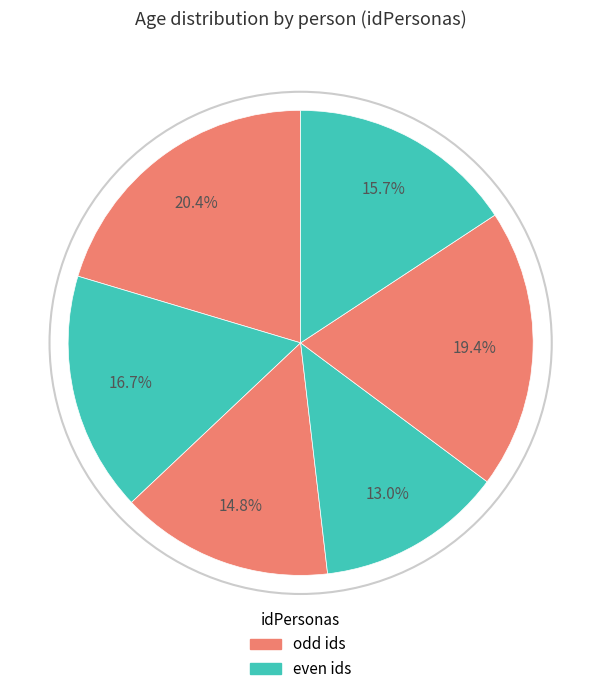

Count the number of slices in the pie.

6